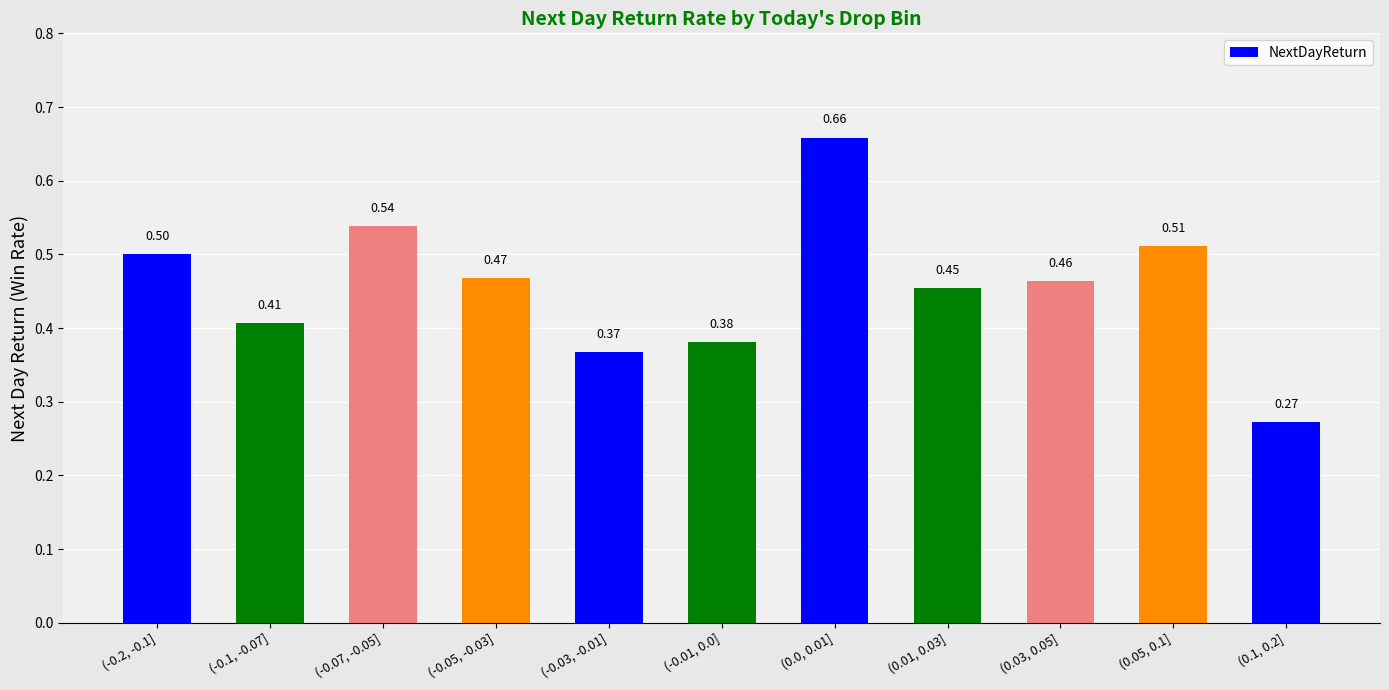

Which has a higher value, (0.01, 0.03] or (0.05, 0.1]?

(0.05, 0.1]